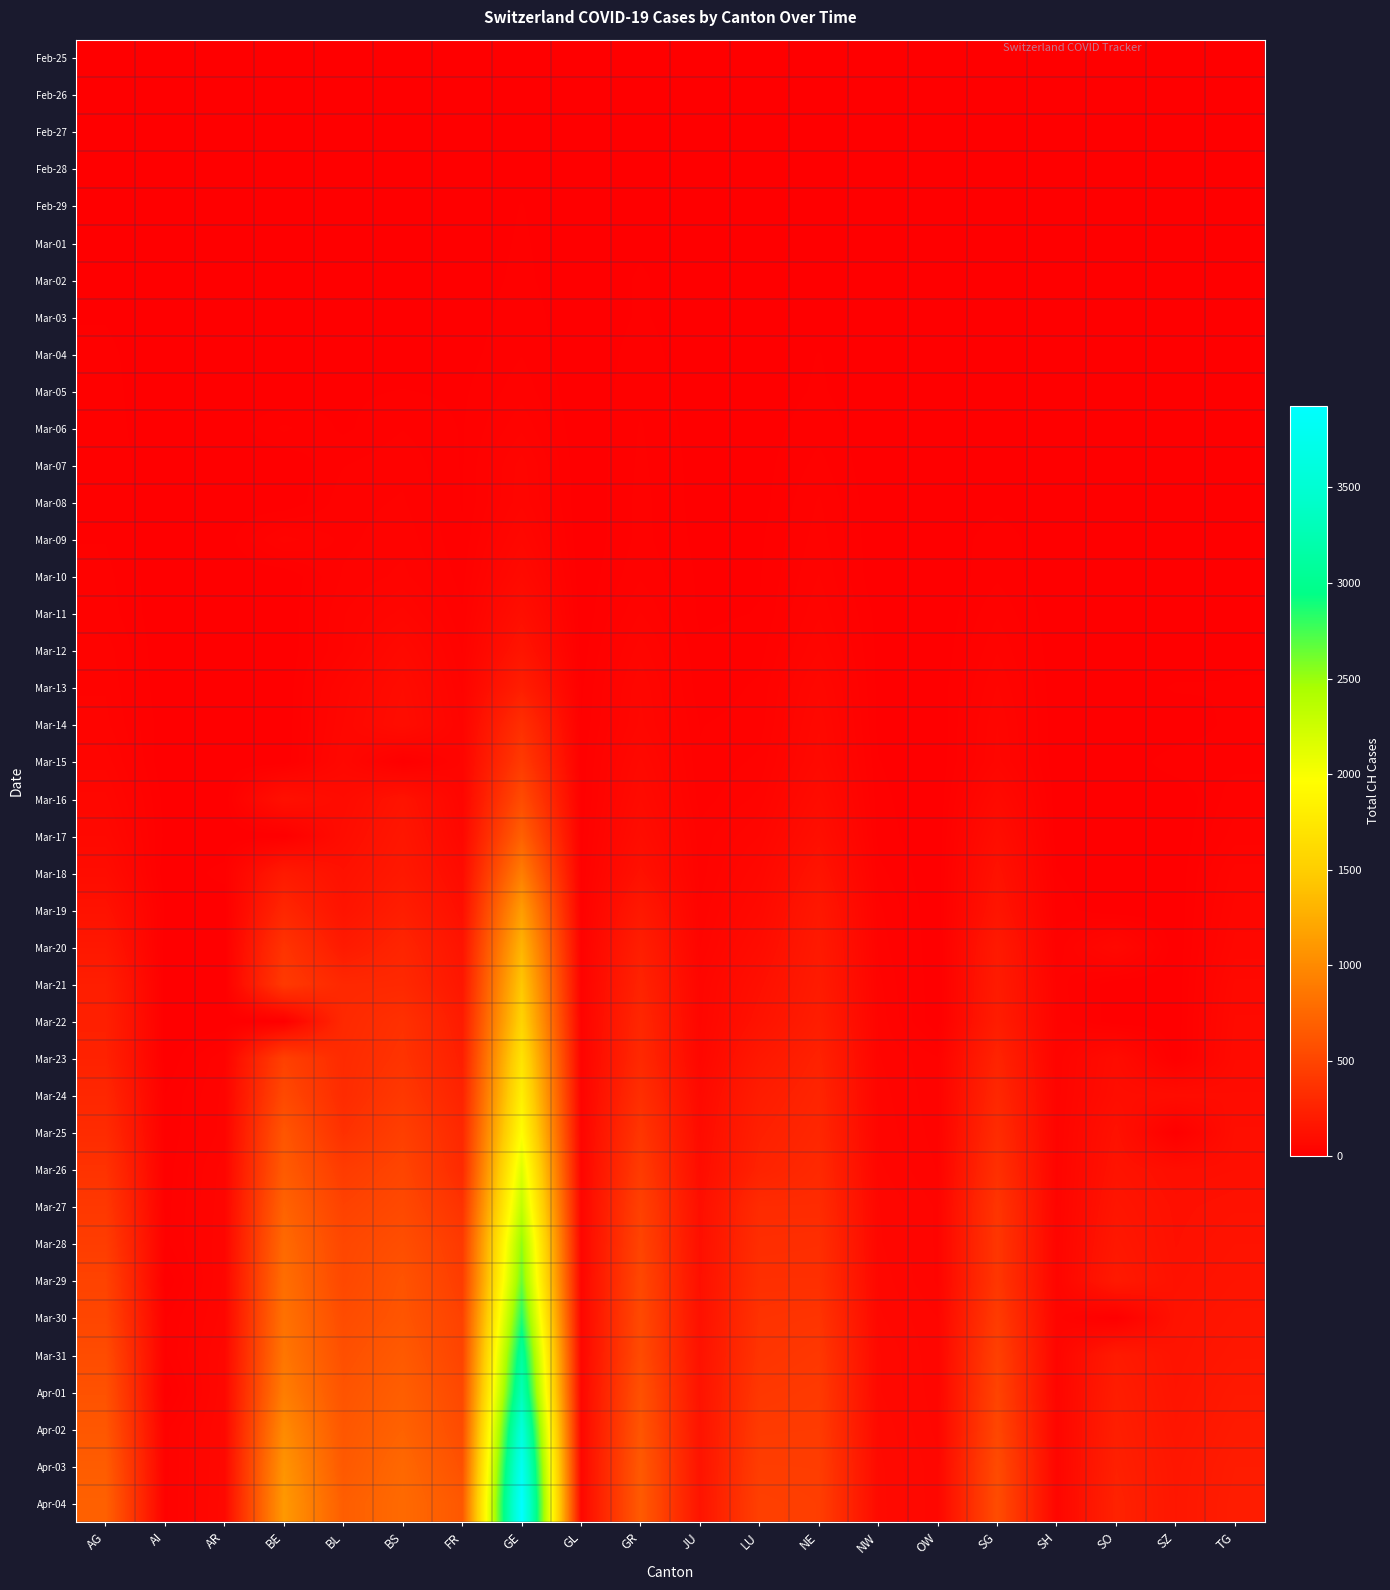

Which series has the largest range (max minus min)?

Apr-04